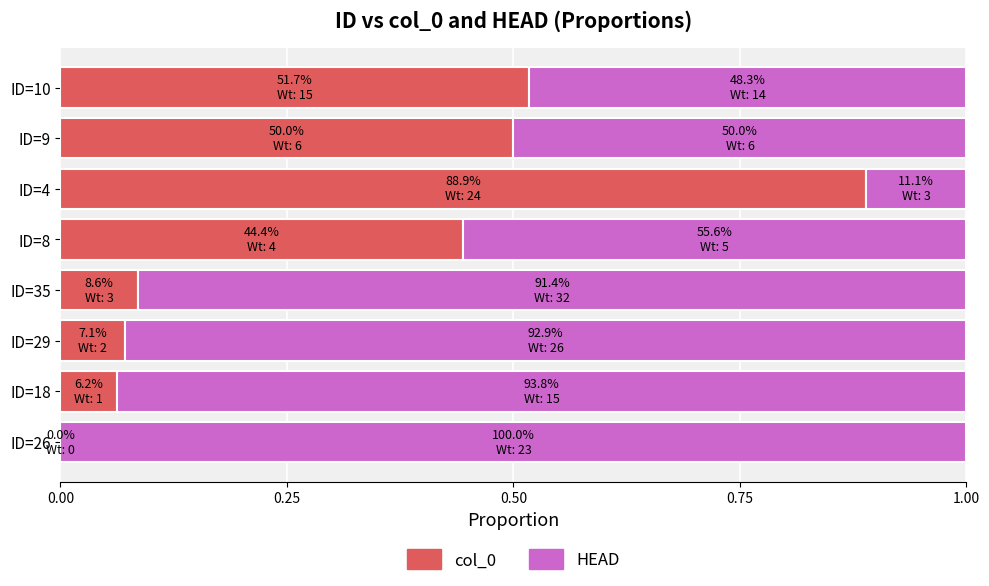

What is the total value across all series at ID=29?

1.0